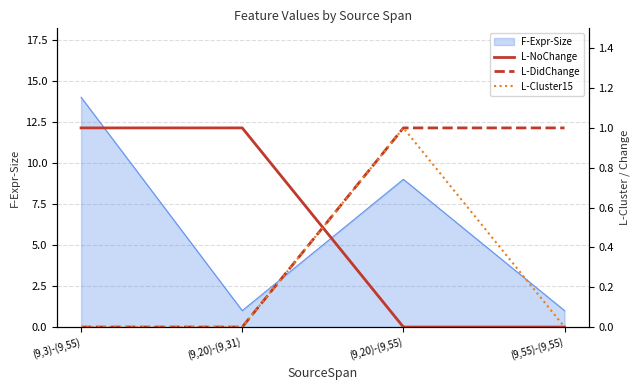

What is the sum of all L-NoChange values?

2